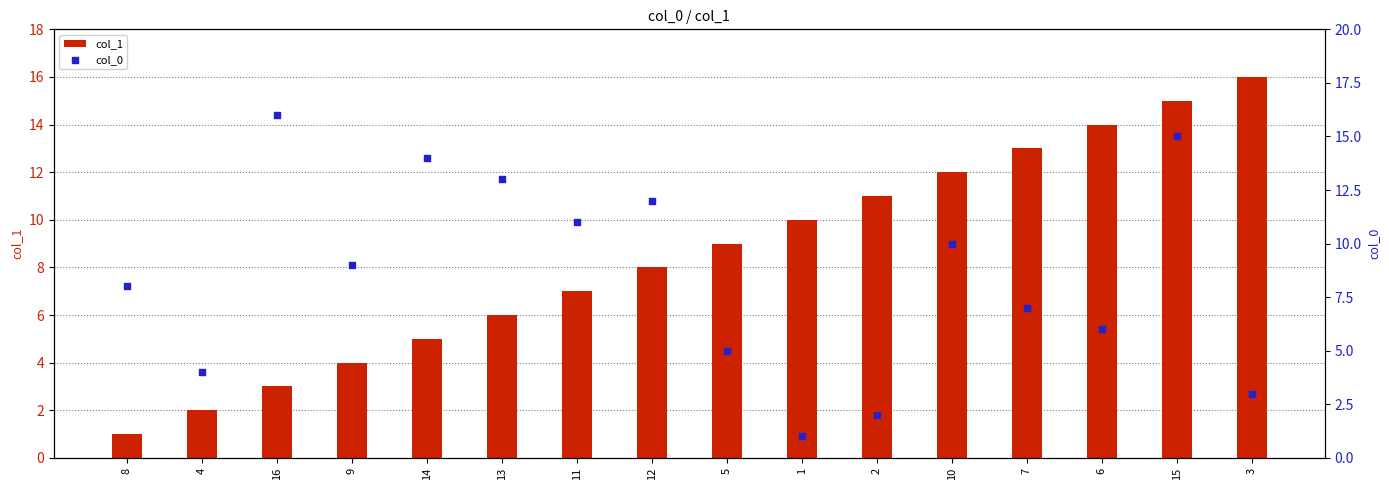

At how many categories does at least one series exceed 11?

9